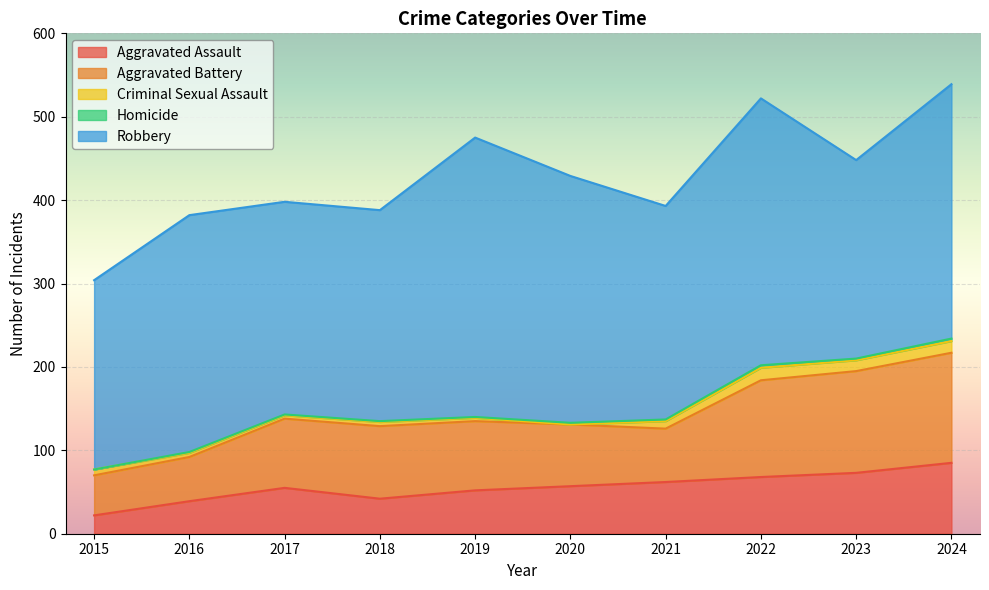

Between 2023 and 2017, which is larger?

2023